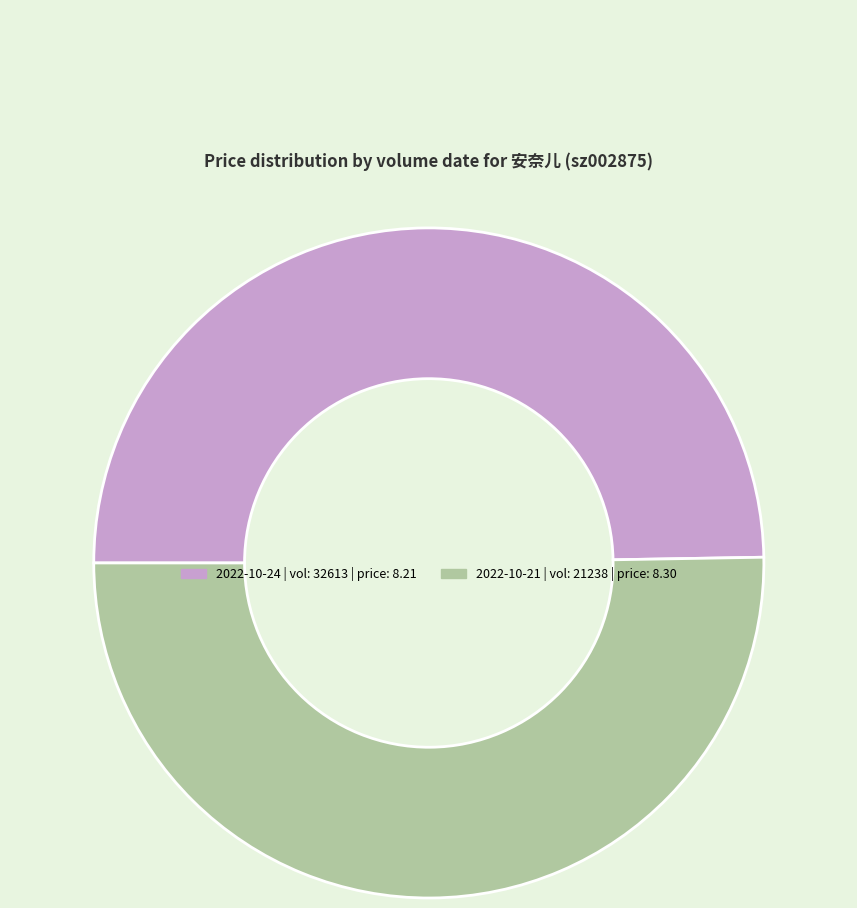

Is there a majority slice in this chart?

Yes